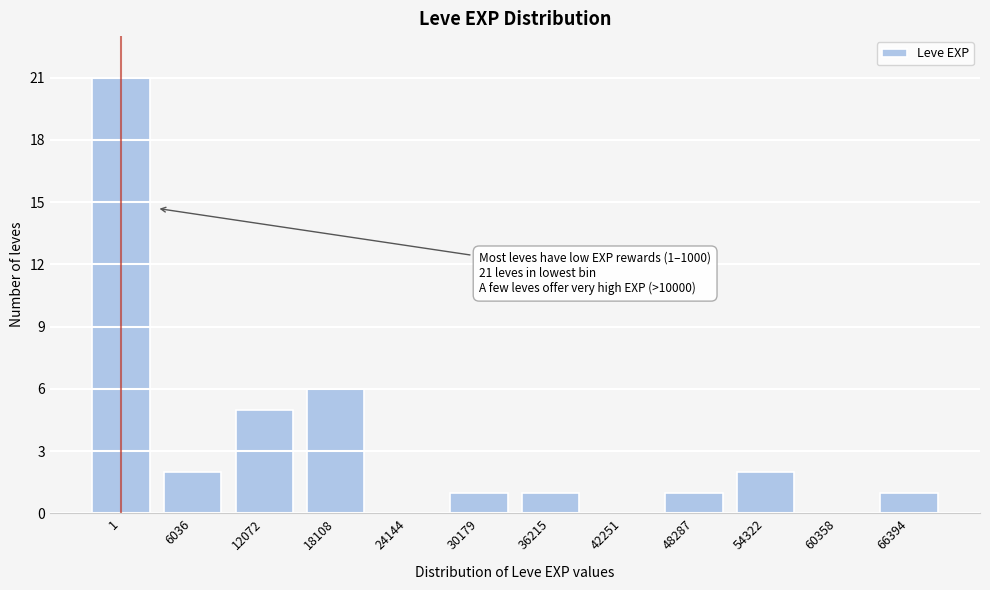

Reading left to right, what are all the values shown in this chart?

1=21	6036=2	12072=5	18108=6	24144=0	30179=1	36215=1	42251=0	48287=1	54322=2	60358=0	66394=1